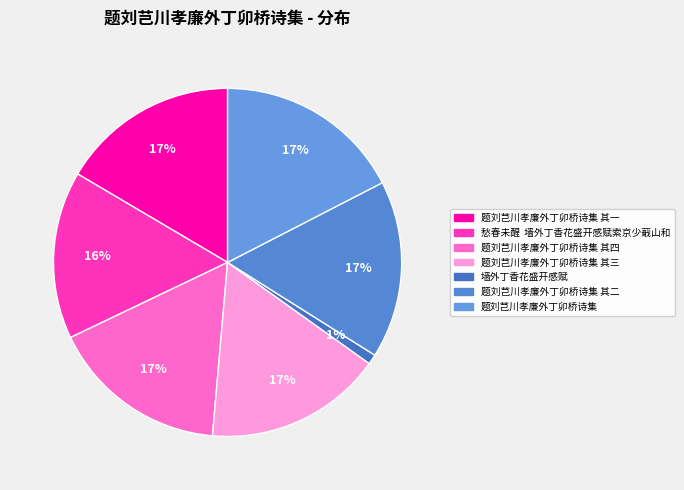

Is there a majority slice in this chart?

No